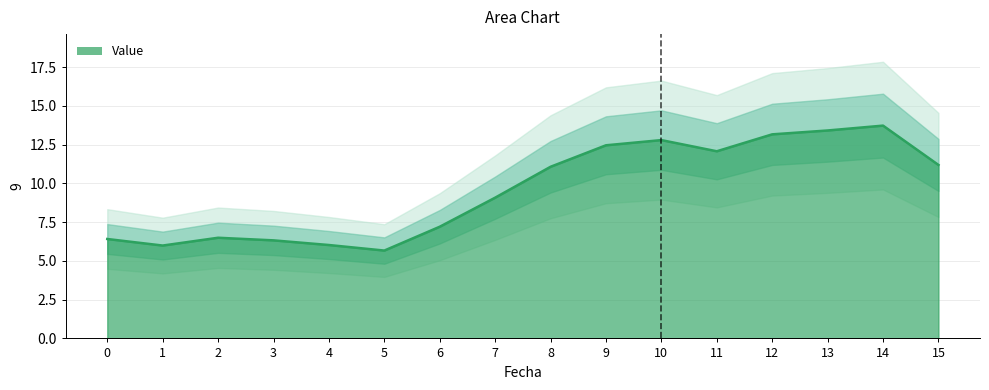

Where is the data nearest to the value 9?

7